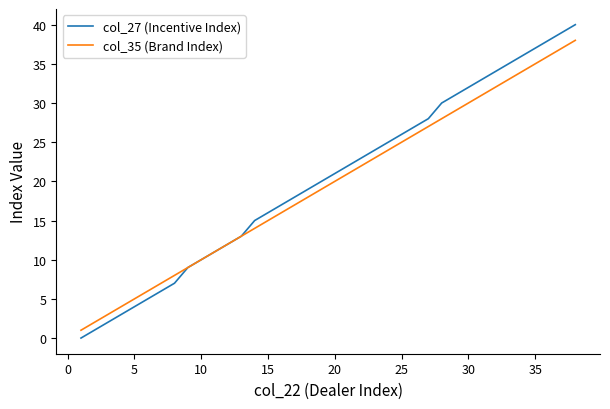

Does the chart display data point markers on the line(s)?

No